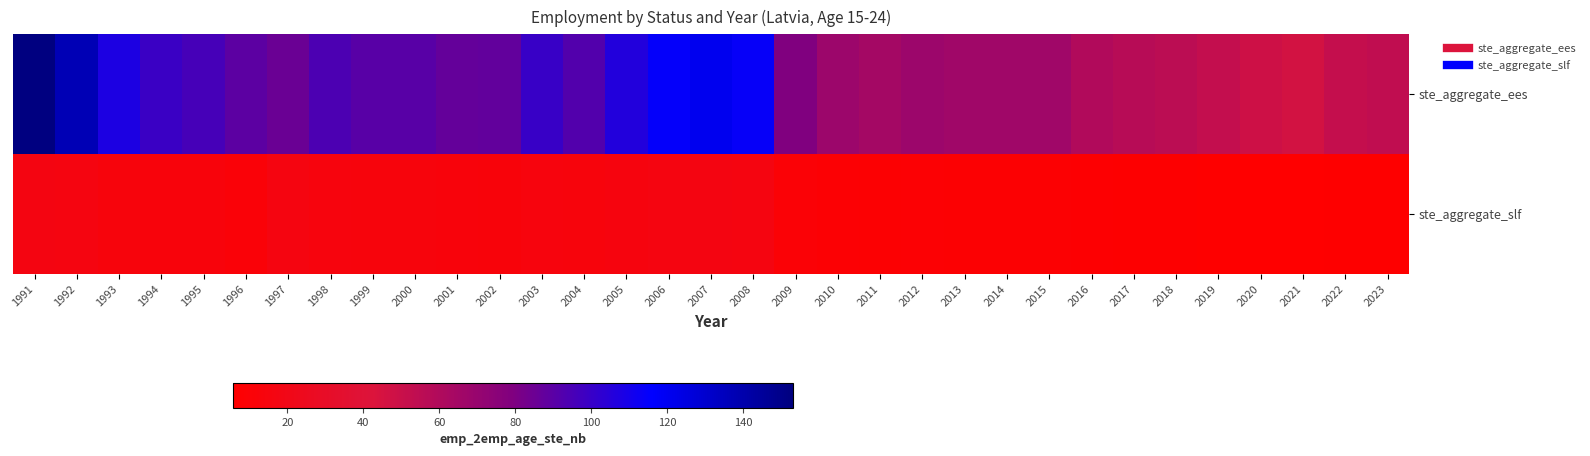

What is the difference between the highest and lowest values at 2006?

99.0